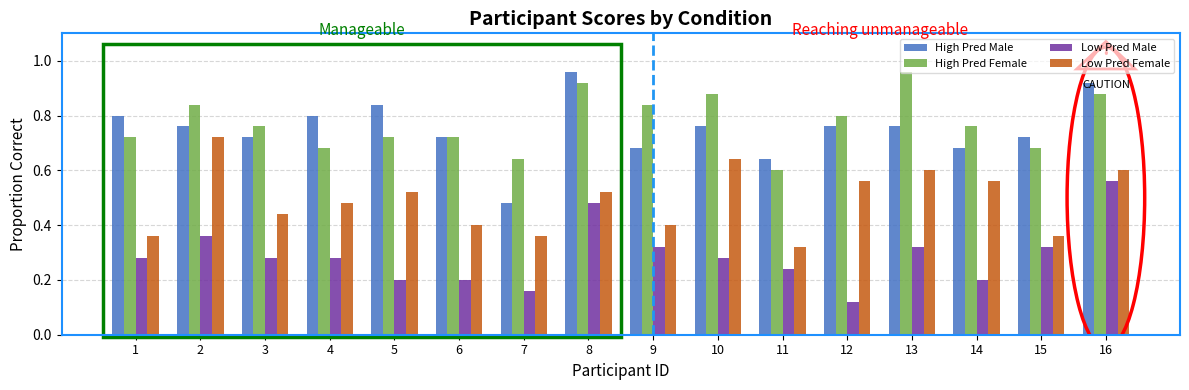

At which label is Low Pred Female closest to 0?

11